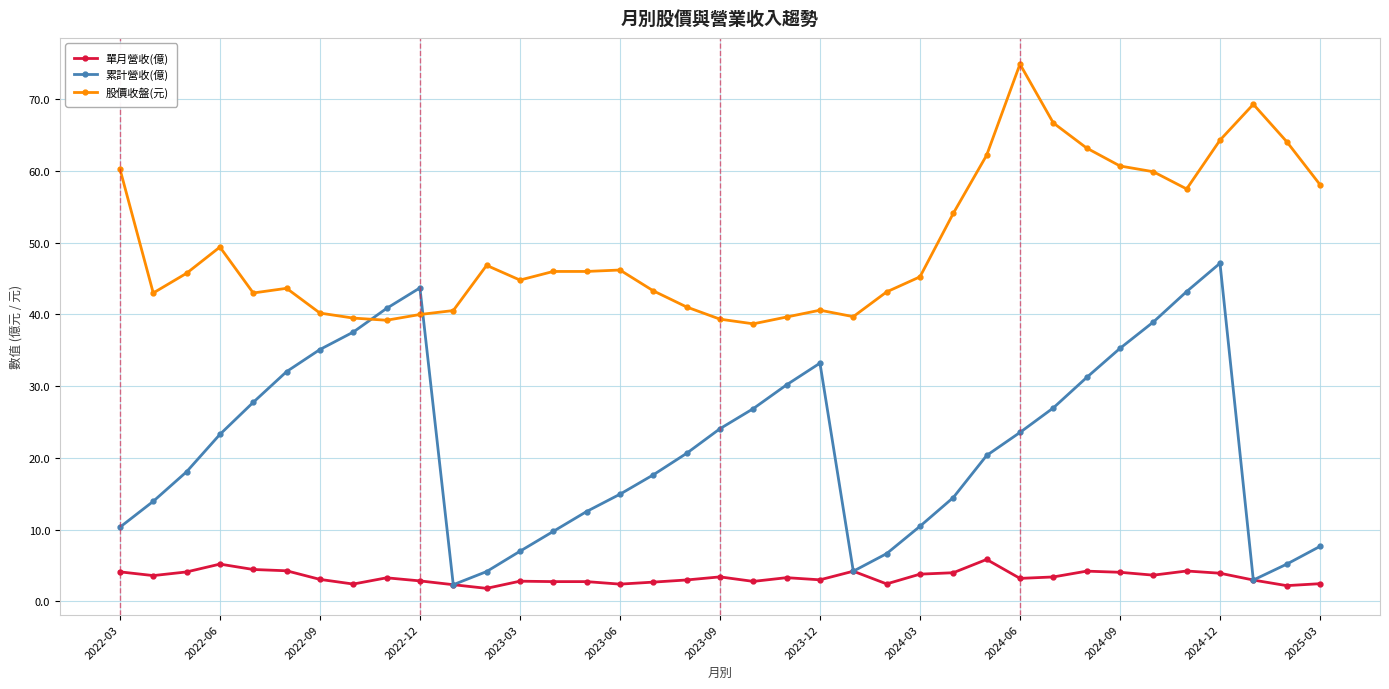

Which series has the largest total across all categories?

股價收盤(元)